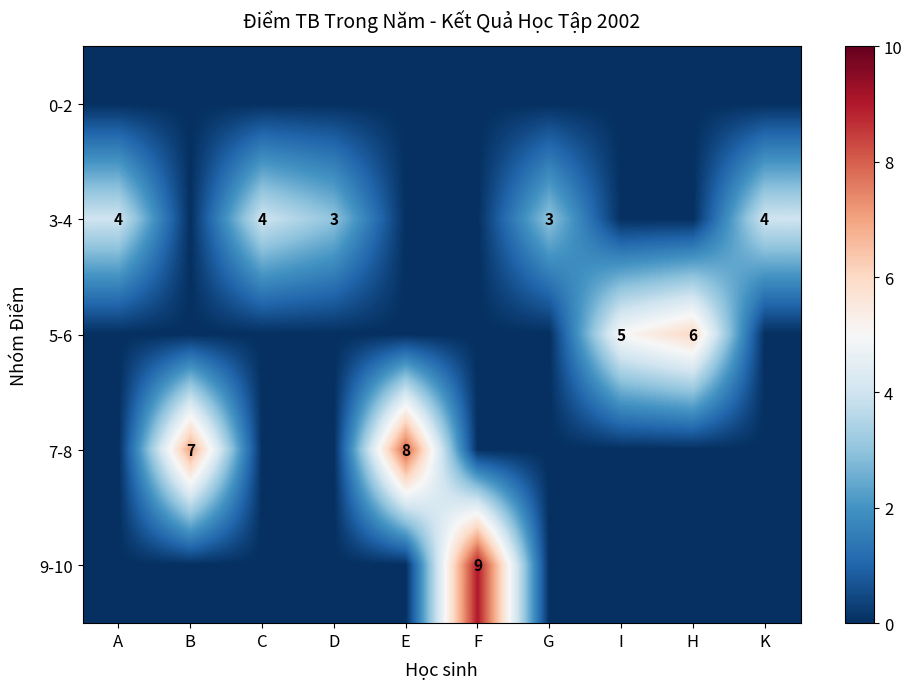

The 5-6 series shows 5 at I. True or false?

True